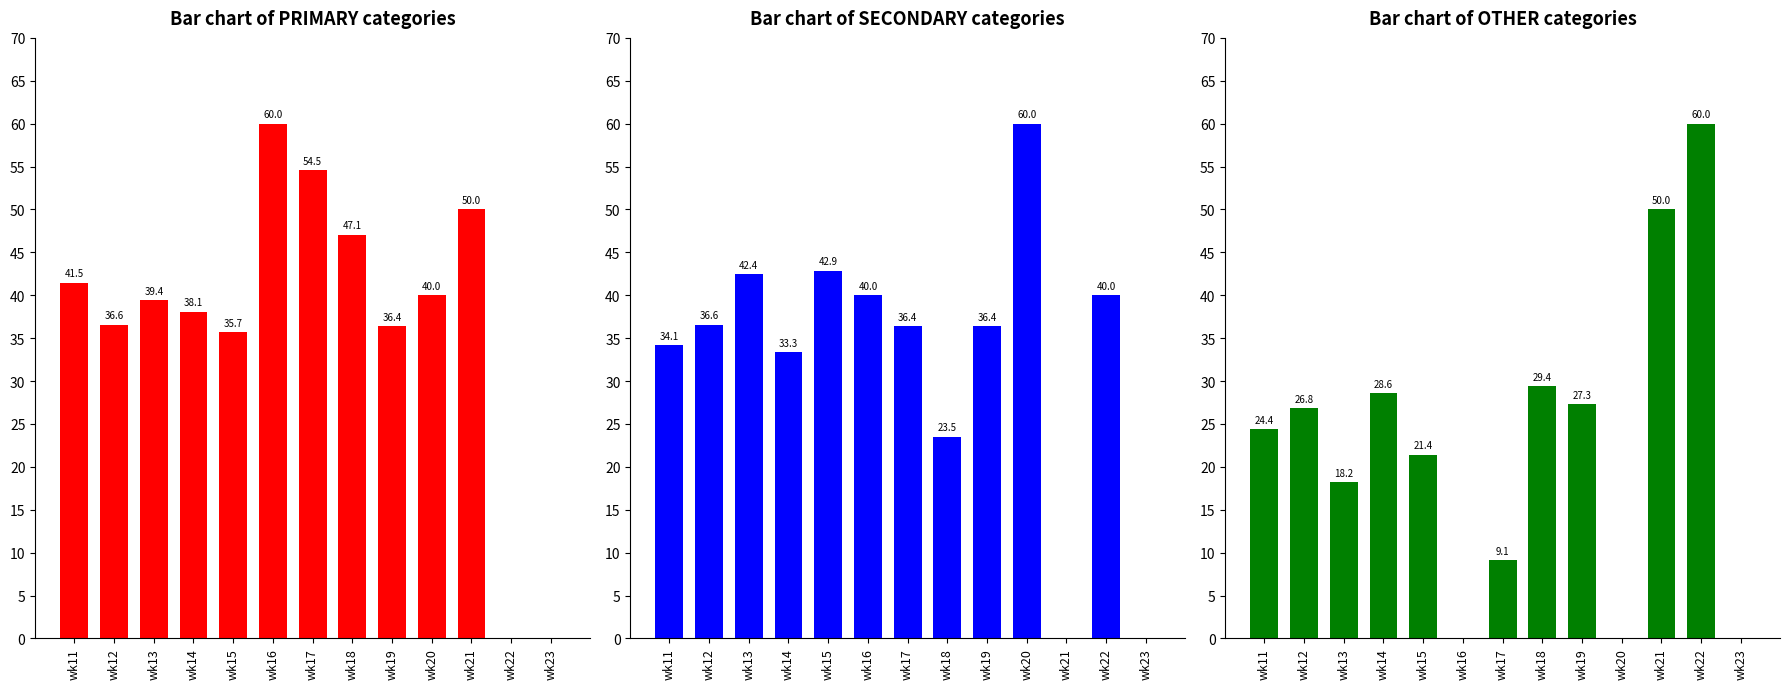

The value of PRIMARY at wk19 is 36.4. True or false?

True